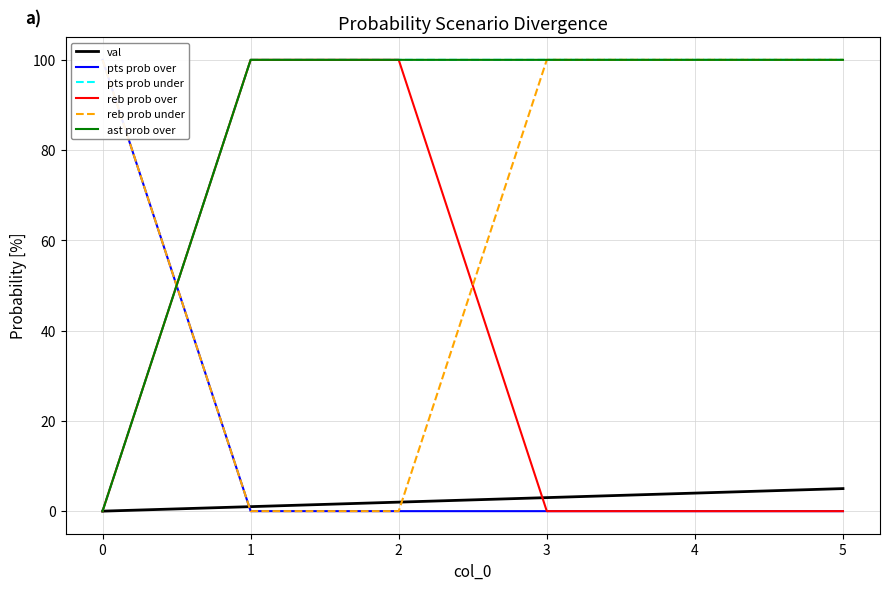

True or false: pts prob under has more than 1 interior local peaks.

False